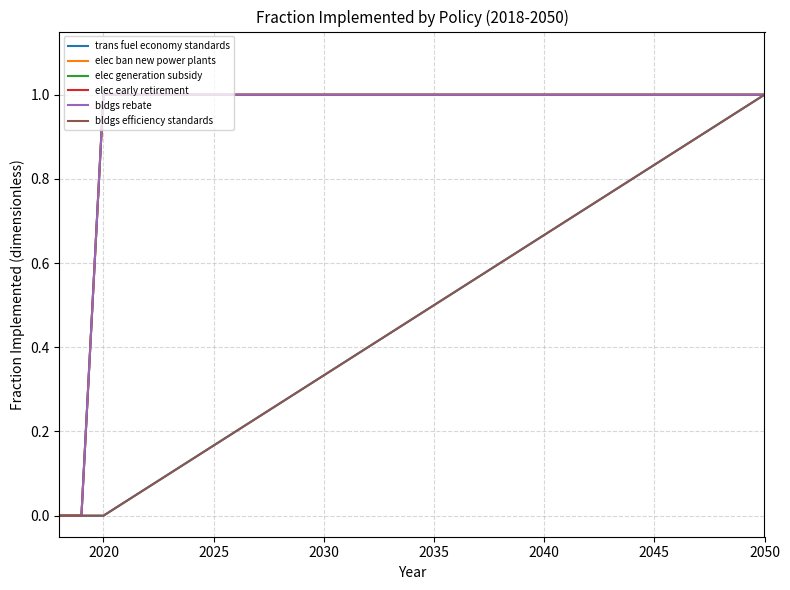

Reading left to right, list all the values displayed in this chart.

trans fuel economy standards: 0.0	0.0	0.0	0.0	0.1	0.1	0.1	0.2	0.2	0.2	0.3	0.3	0.3	0.4	0.4	0.4	0.5	0.5	0.5	0.6	0.6	0.6	0.7	0.7	0.7	0.8	0.8	0.8	0.9	0.9	0.9	1.0	1.0
elec ban new power plants: 0.0	0.0	1.0	1.0	1.0	1.0	1.0	1.0	1.0	1.0	1.0	1.0	1.0	1.0	1.0	1.0	1.0	1.0	1.0	1.0	1.0	1.0	1.0	1.0	1.0	1.0	1.0	1.0	1.0	1.0	1.0	1.0	1.0
elec generation subsidy: 0.0	0.0	1.0	1.0	1.0	1.0	1.0	1.0	1.0	1.0	1.0	1.0	1.0	1.0	1.0	1.0	1.0	1.0	1.0	1.0	1.0	1.0	1.0	1.0	1.0	1.0	1.0	1.0	1.0	1.0	1.0	1.0	1.0
elec early retirement: 0.0	0.0	1.0	1.0	1.0	1.0	1.0	1.0	1.0	1.0	1.0	1.0	1.0	1.0	1.0	1.0	1.0	1.0	1.0	1.0	1.0	1.0	1.0	1.0	1.0	1.0	1.0	1.0	1.0	1.0	1.0	1.0	1.0
bldgs rebate: 0.0	0.0	1.0	1.0	1.0	1.0	1.0	1.0	1.0	1.0	1.0	1.0	1.0	1.0	1.0	1.0	1.0	1.0	1.0	1.0	1.0	1.0	1.0	1.0	1.0	1.0	1.0	1.0	1.0	1.0	1.0	1.0	1.0
bldgs efficiency standards: 0.0	0.0	0.0	0.0	0.1	0.1	0.1	0.2	0.2	0.2	0.3	0.3	0.3	0.4	0.4	0.4	0.5	0.5	0.5	0.6	0.6	0.6	0.7	0.7	0.7	0.8	0.8	0.8	0.9	0.9	0.9	1.0	1.0